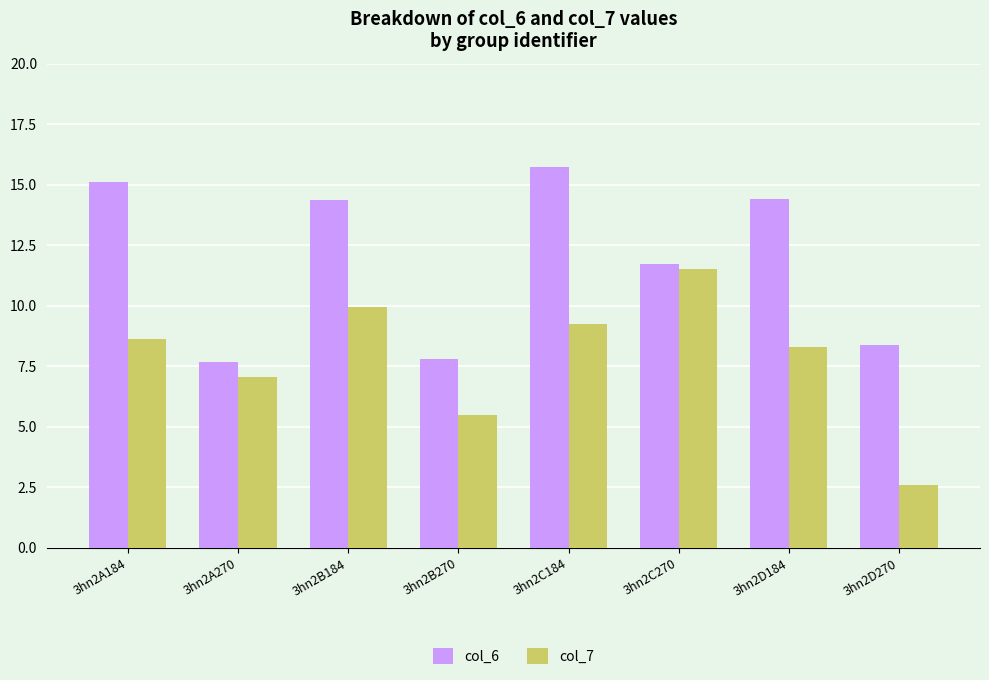

How many bars are there in each group?

2